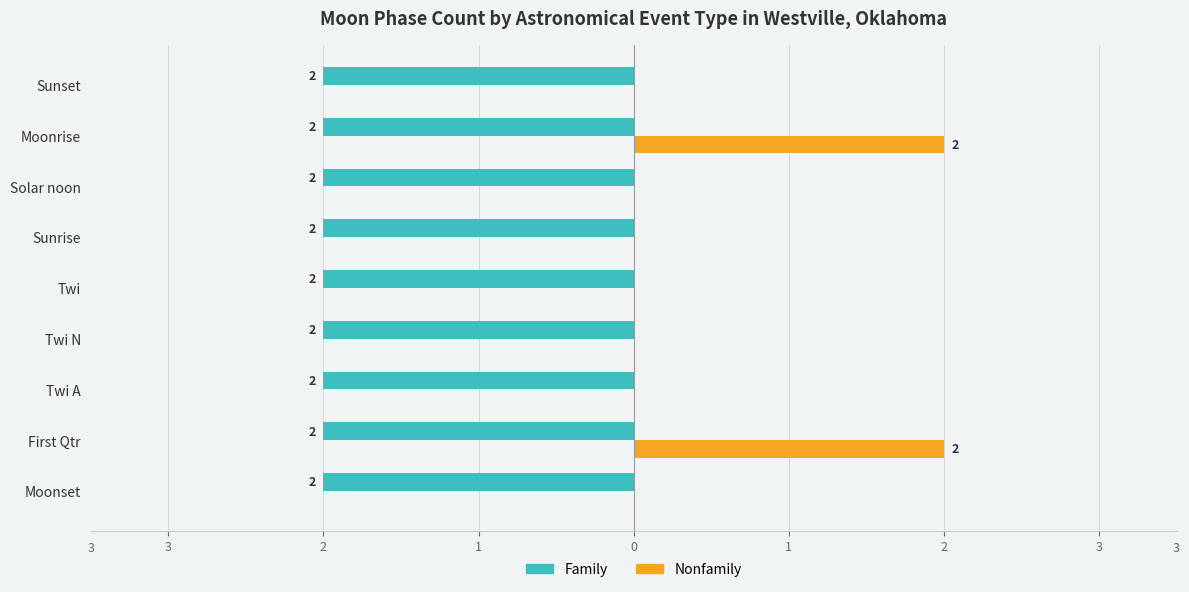

Reading right to left, transcribe all the data shown in this chart.

Family: 0.3	0.3	0.3	0.3	0.3	0.3	0.3	0.3	0.3
Nonfamily: 0.0	2.0	0.0	0.0	0.0	0.0	0.0	2.0	0.0